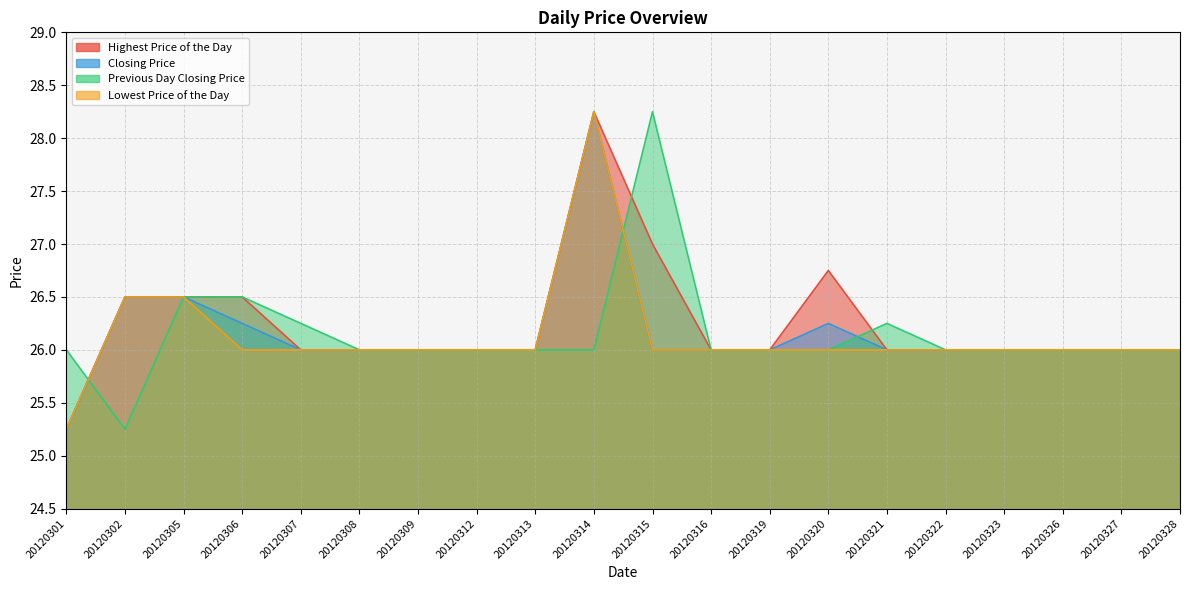

What is the highest value of the Highest Price of the Day series?

28.2